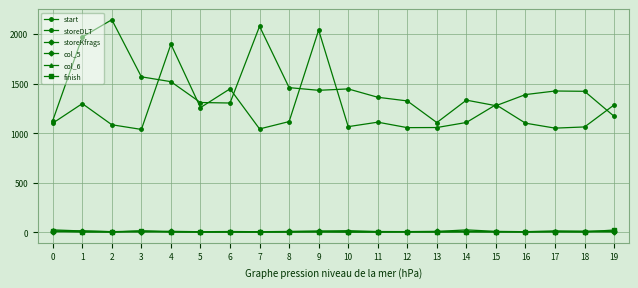

How many values in the start series are below 1108?

10